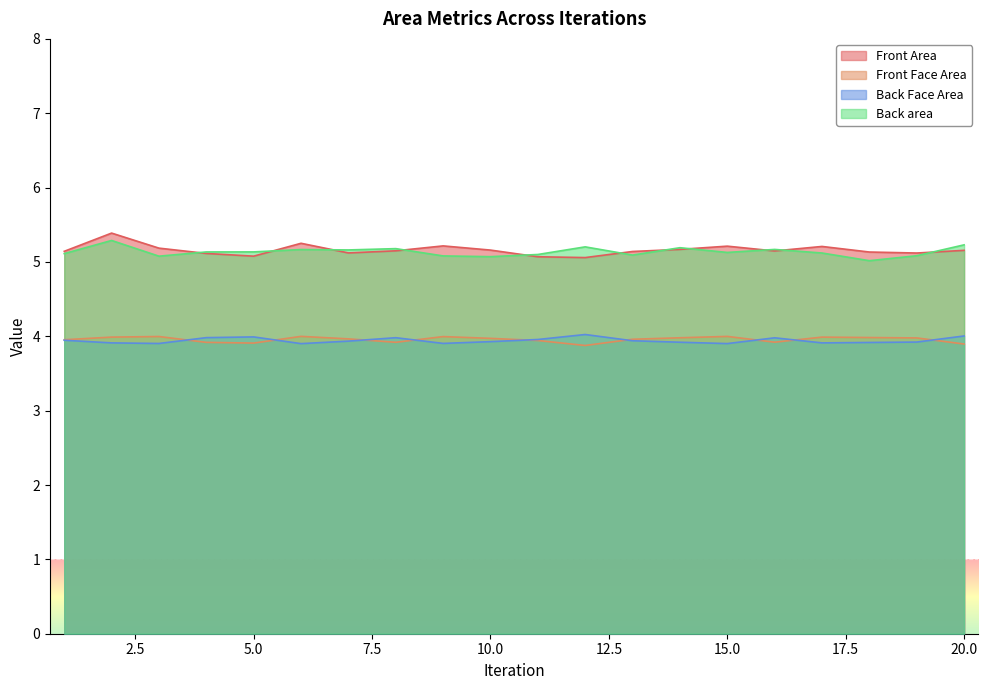

Count the number of categories in the chart.

20